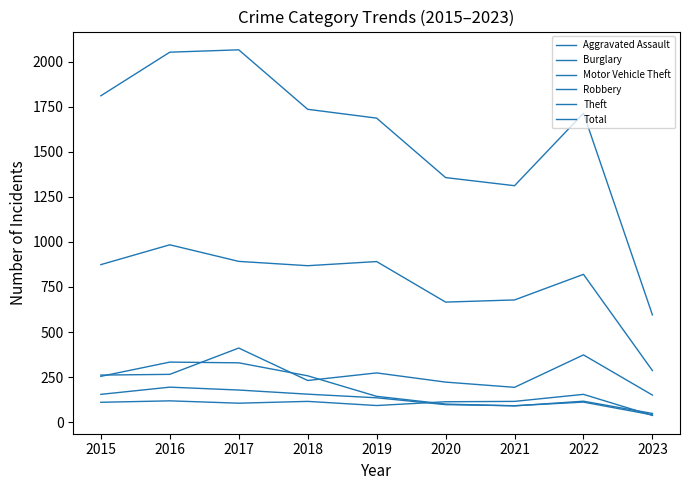

What is the lowest value of the Motor Vehicle Theft series?

150